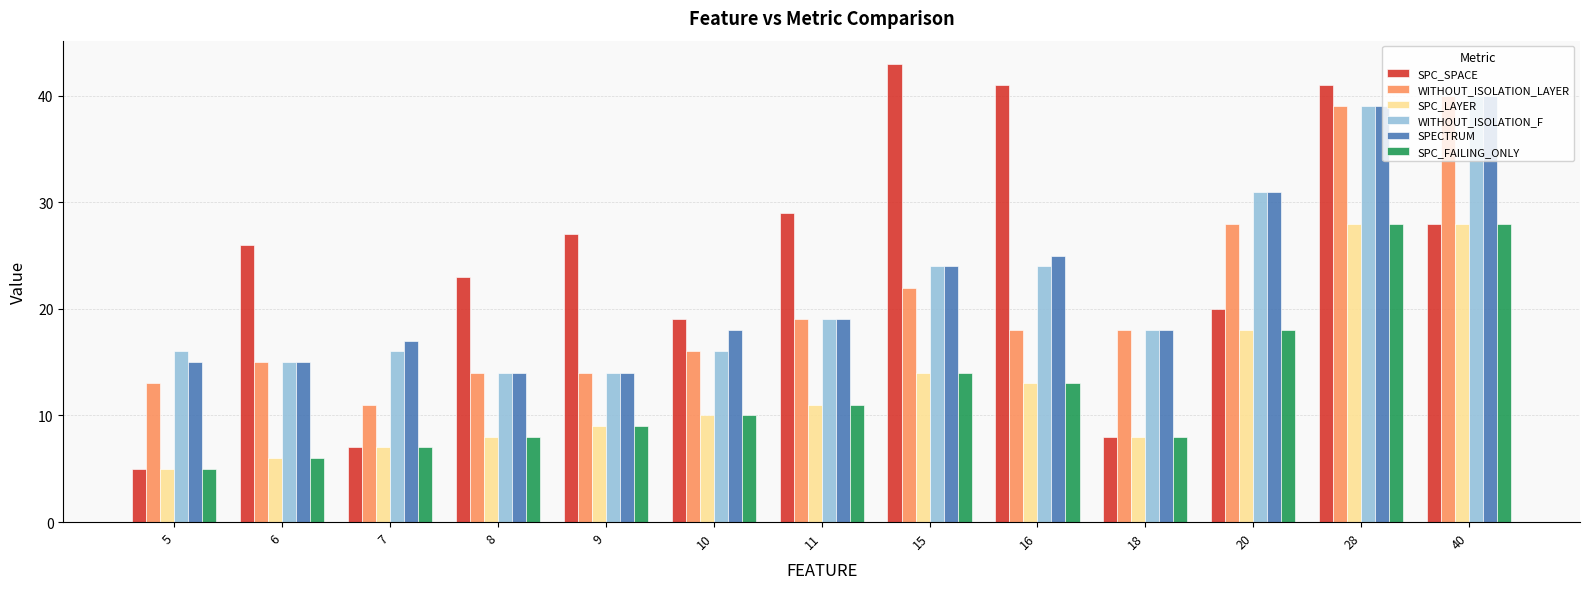

Between 5 and 20, which series saw the biggest shift?

SPECTRUM